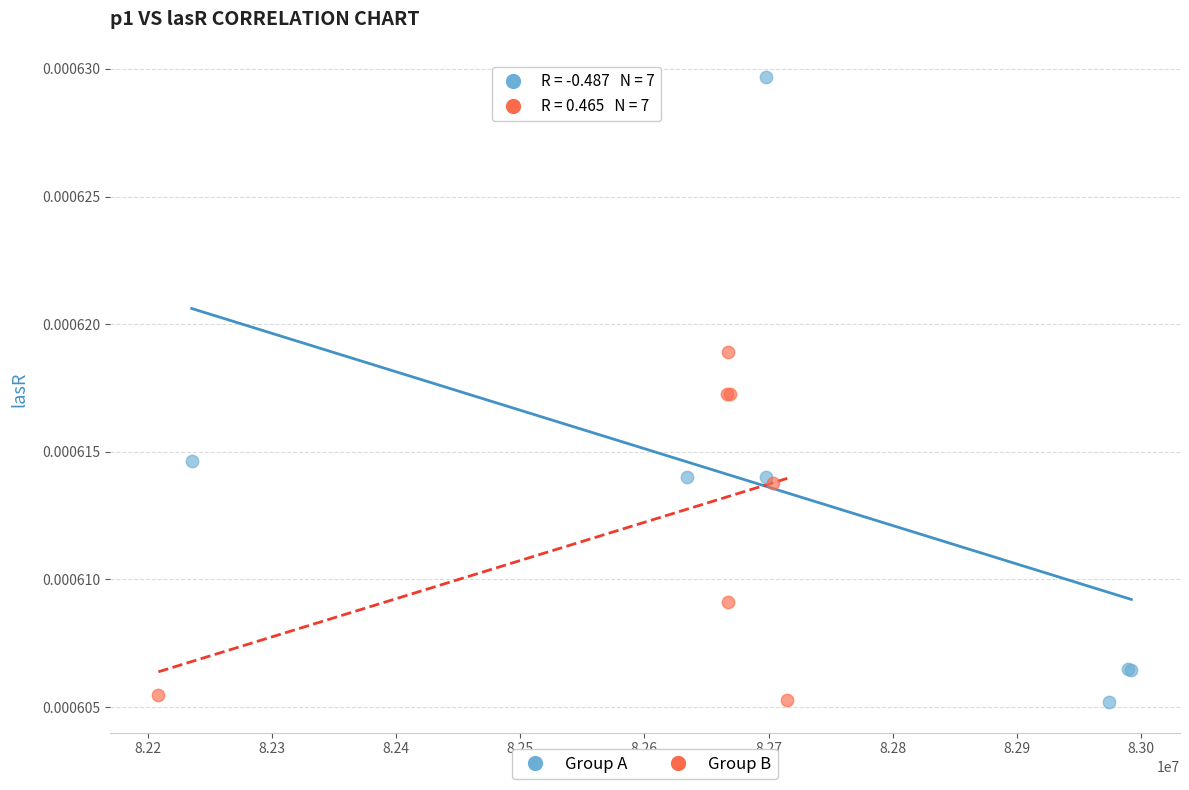

Which series has the widest spread of Y values?

Group A